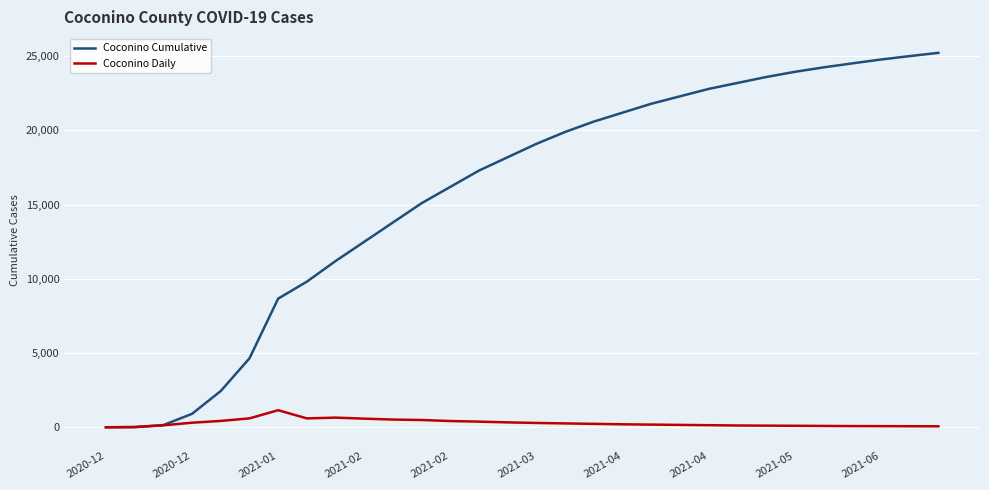

In Coconino Daily, how many points are lower than both neighbors (excluding endpoints)?

1